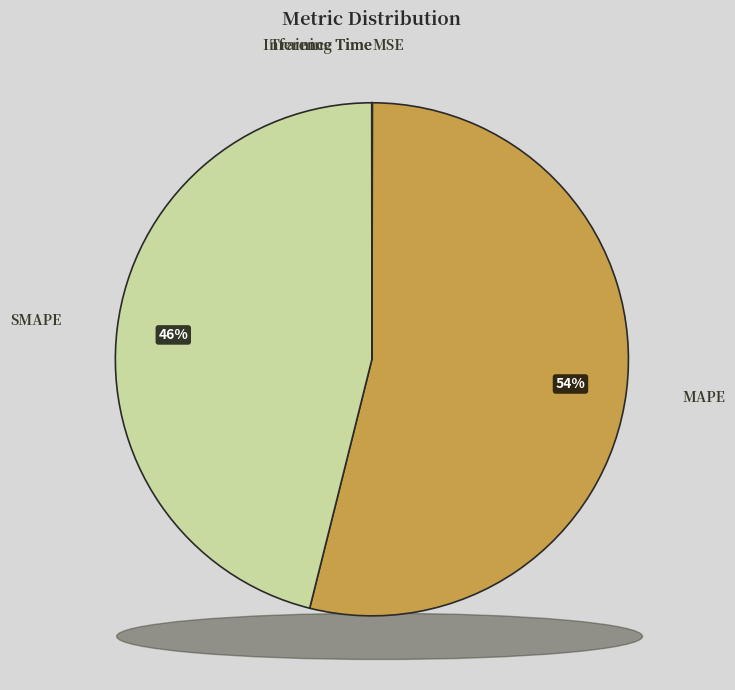

To the nearest percent, what is the difference between the largest and smallest slice percentages?

54%